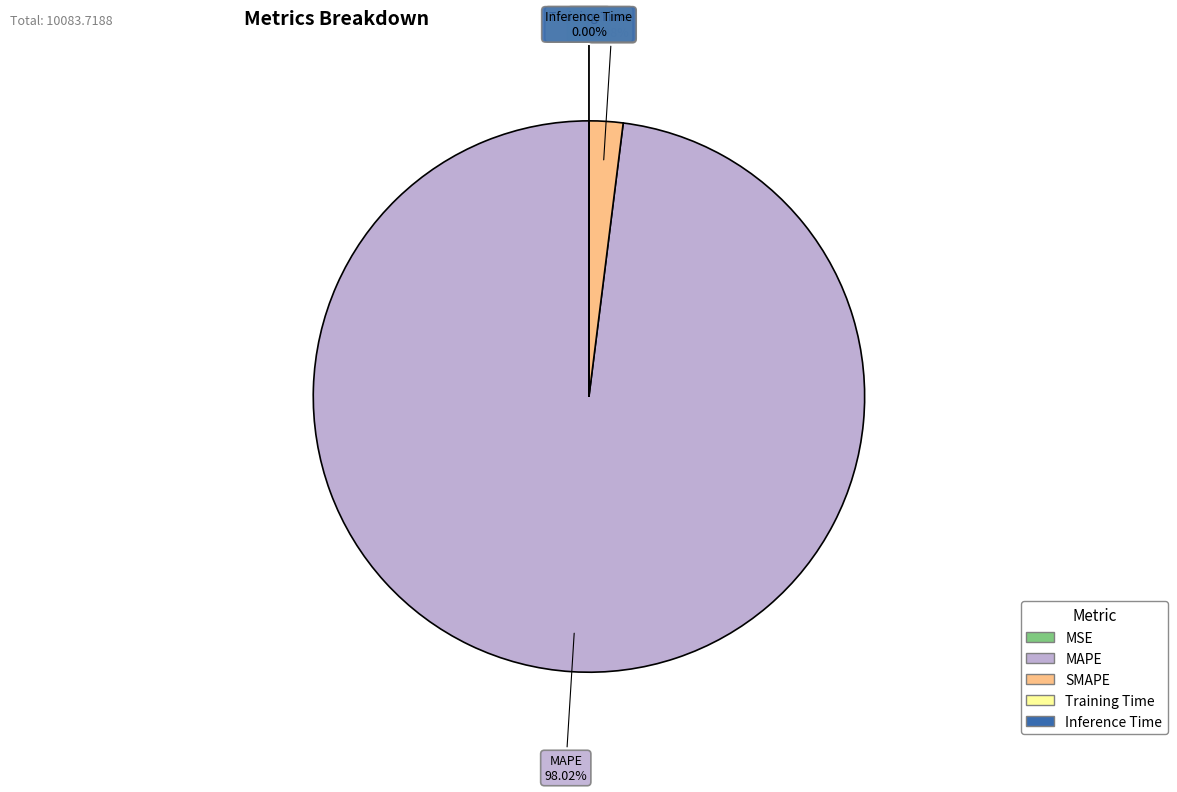

Is there a majority slice in this chart?

Yes